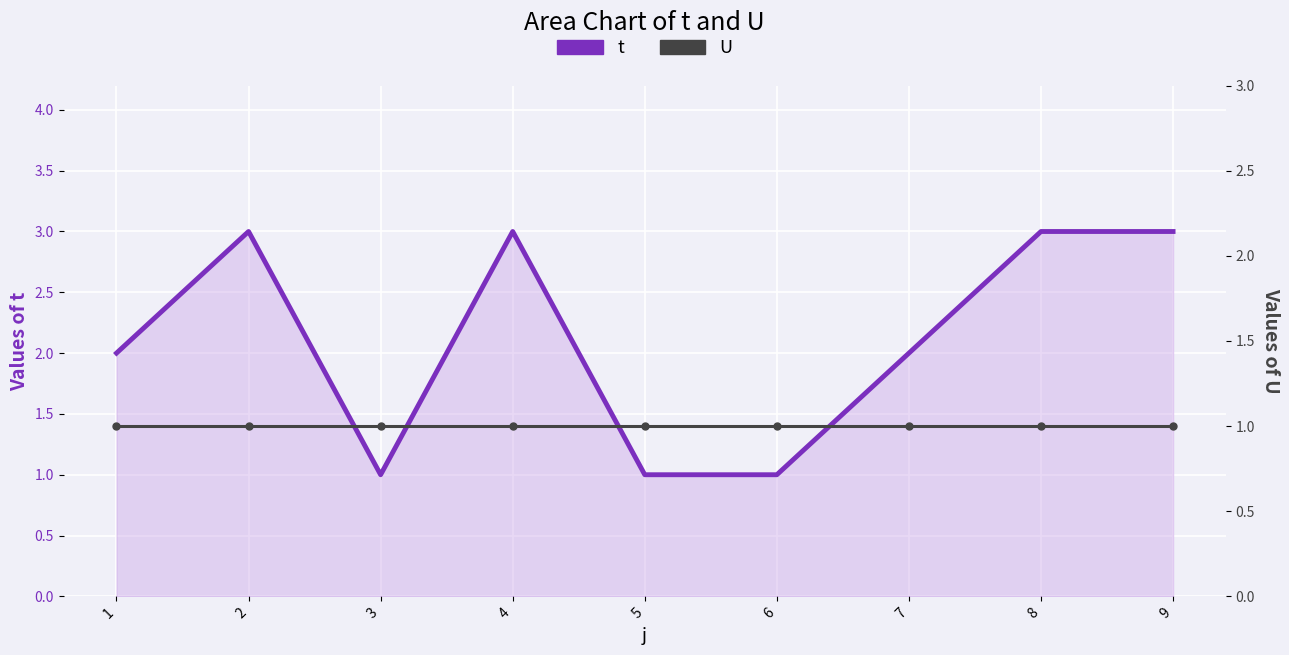

The U series shows 1 at 1. True or false?

False